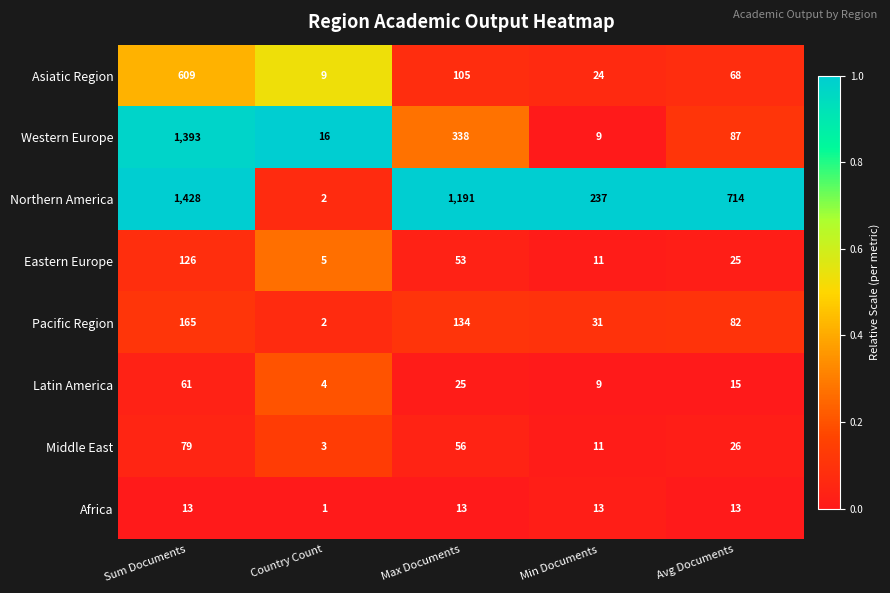

Is the value of Africa at Sum Documents greater than the value of Pacific Region at Max Documents?

No